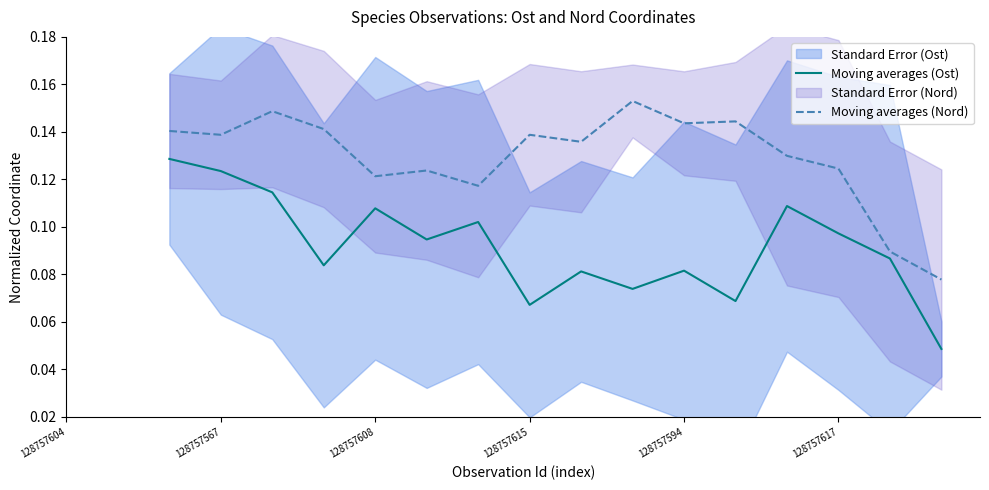

The value of Moving averages (Nord) at 128757594 is 0.0. True or false?

False